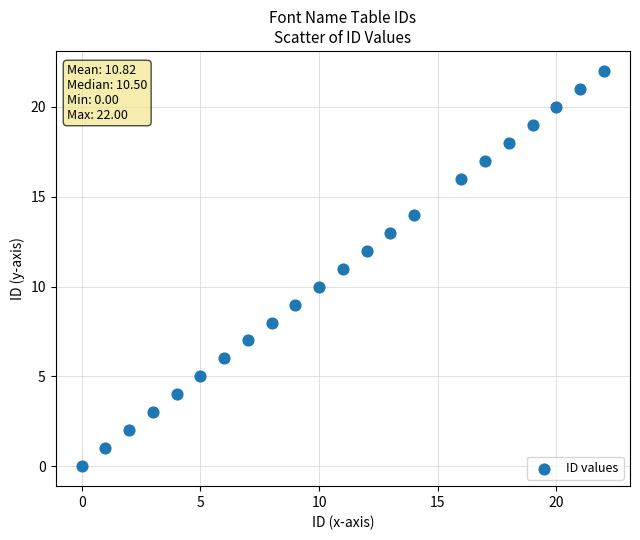

What is the range of X values (max minus min)?

22